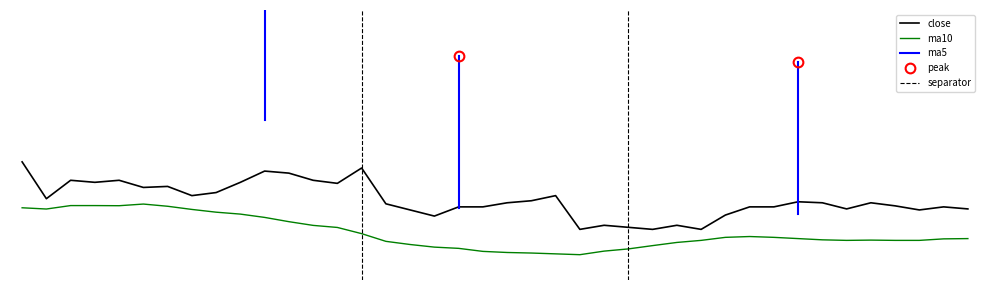

Which has a higher value, 12 or 9?

12